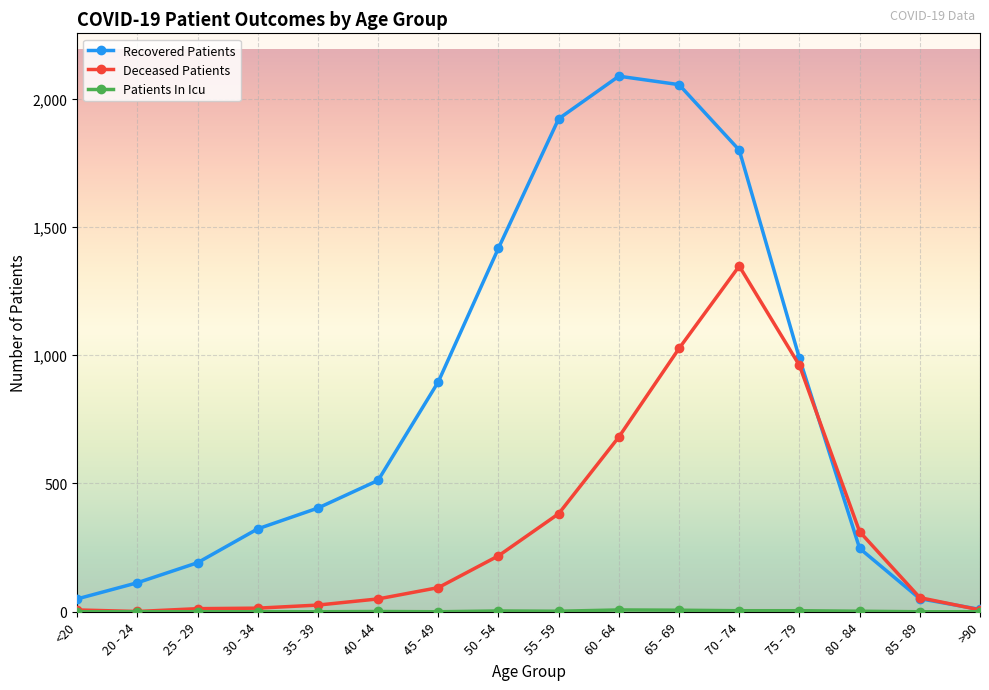

The value of Deceased Patients at 50 - 54 is 218. True or false?

True